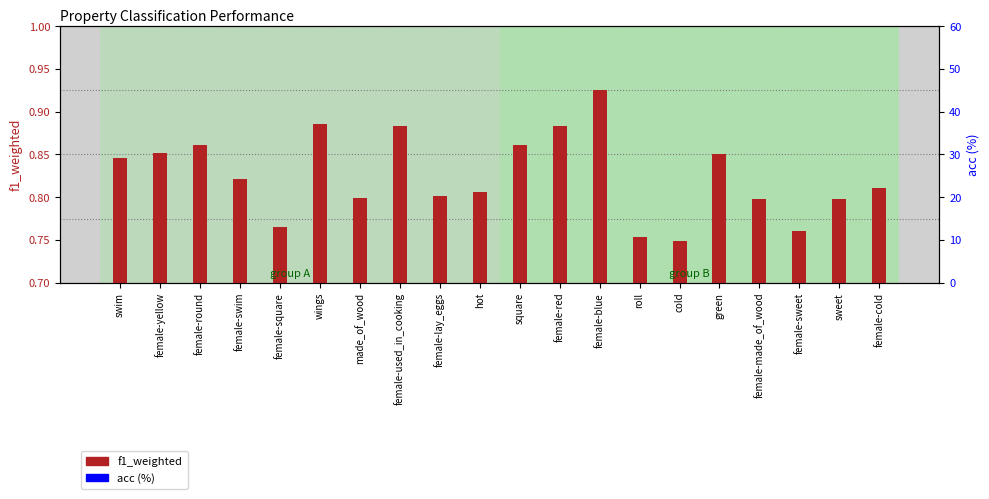

Does the chart contain any negative values?

No